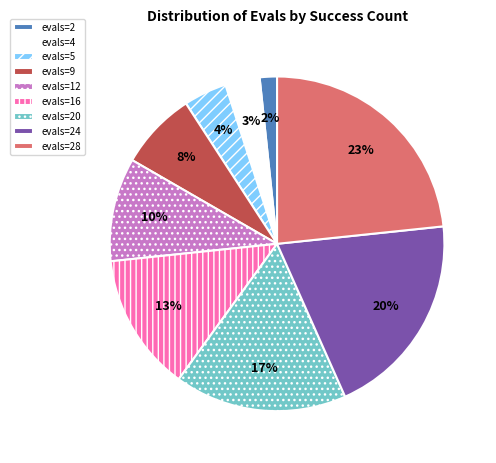

How many slices are in this pie chart?

9